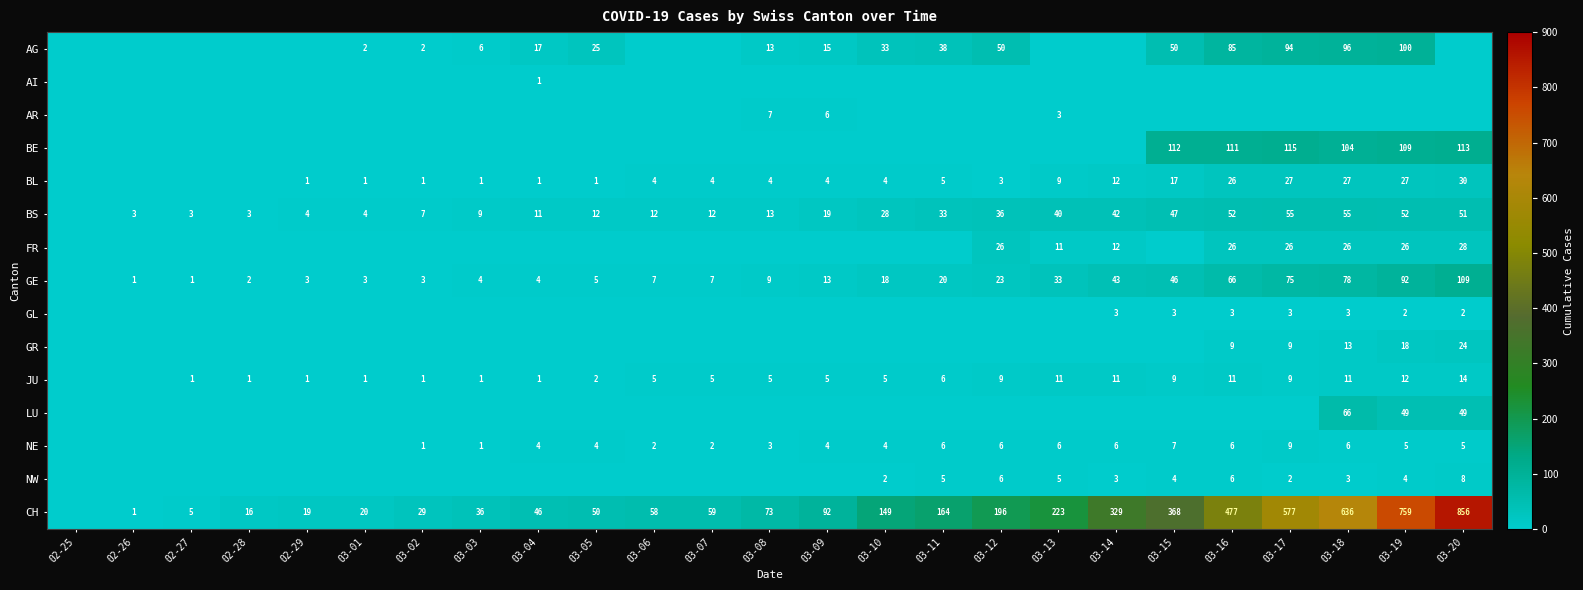

What is the maximum value shown in the chart?

856